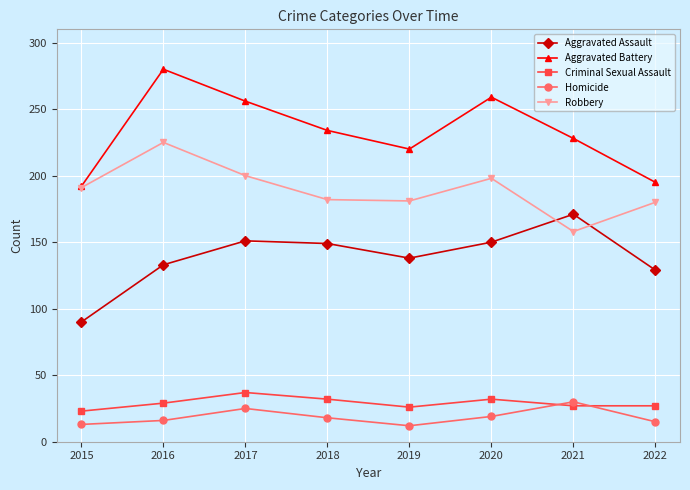

What is the average value of the Robbery series?

189